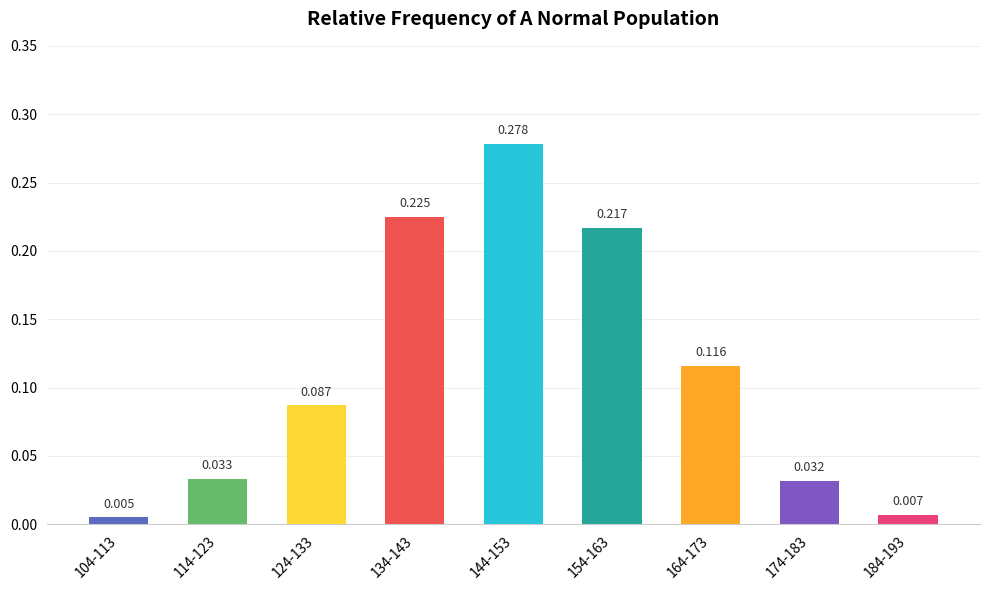

How many series are shown in this chart?

1